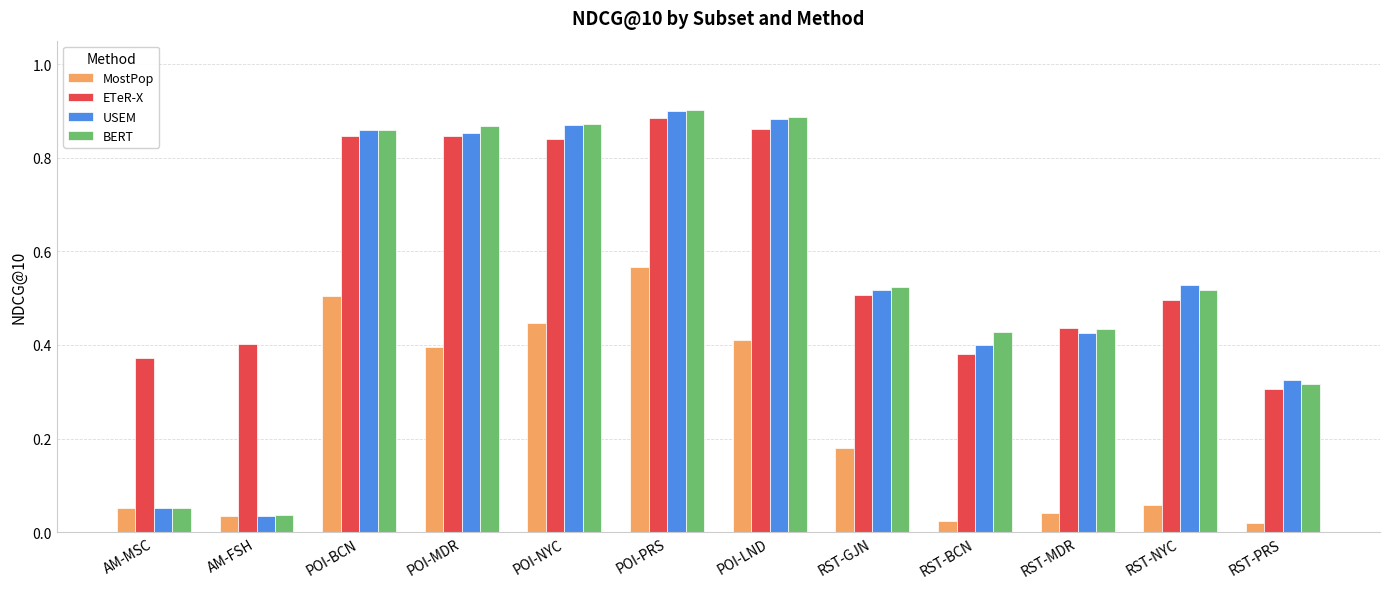

True or false: ETeR-X has a value of 0.8 at RST-MDR.

False